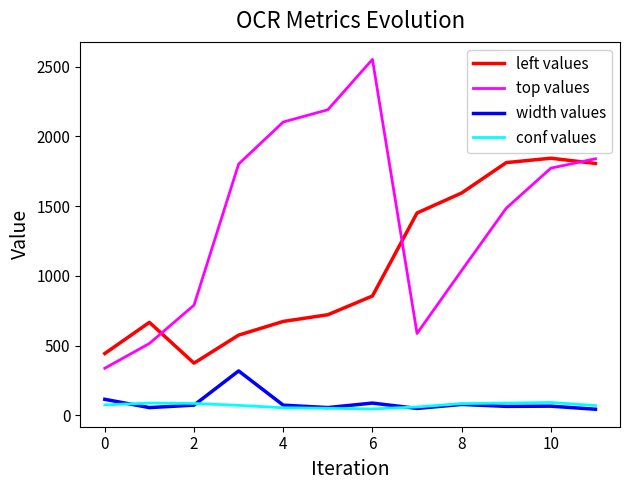

What are all the series names shown in the legend?

left values, top values, width values, conf values